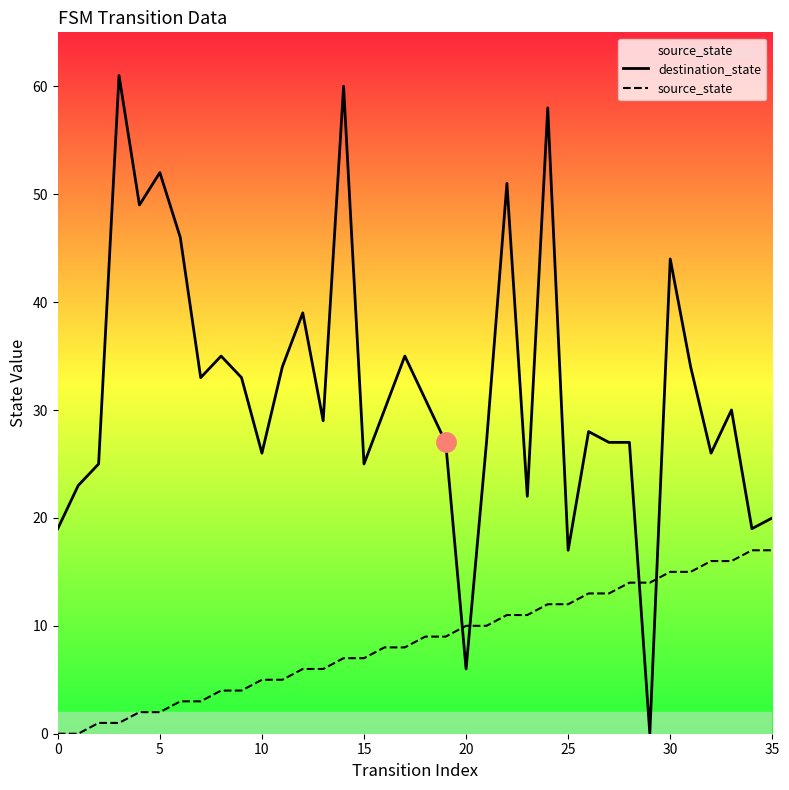

How many values in the destination_state series are below 30?

18